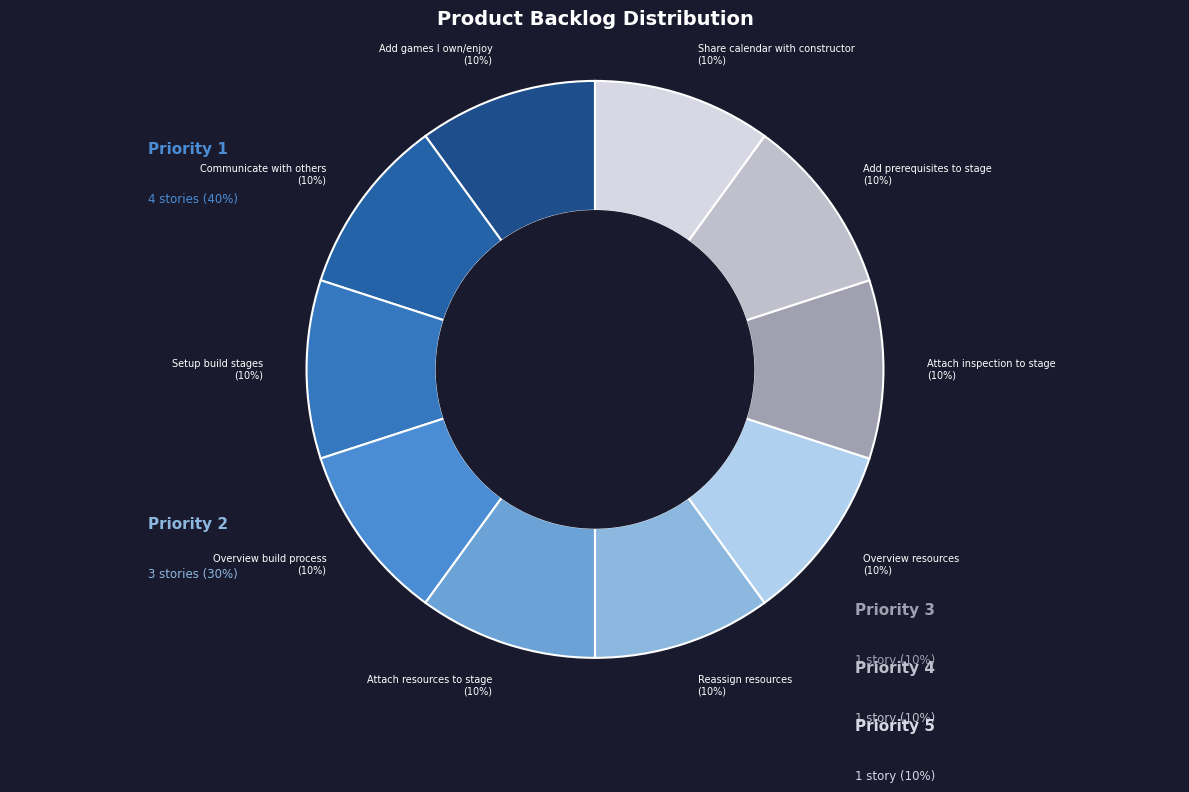

To the nearest percent, what is the difference between the largest and smallest slice percentages?

0%